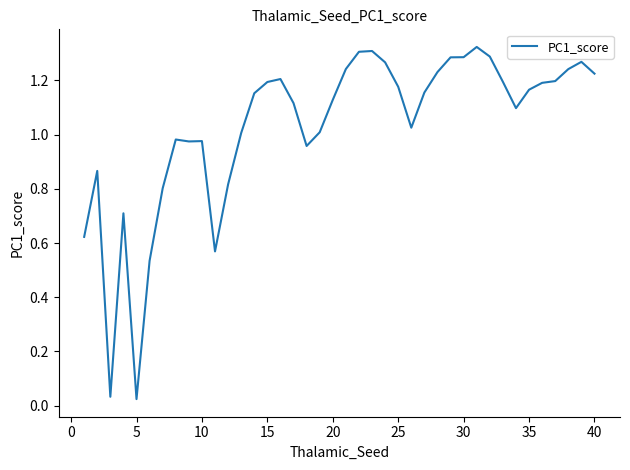

Is it true that the value at 15 is 1.2?

True